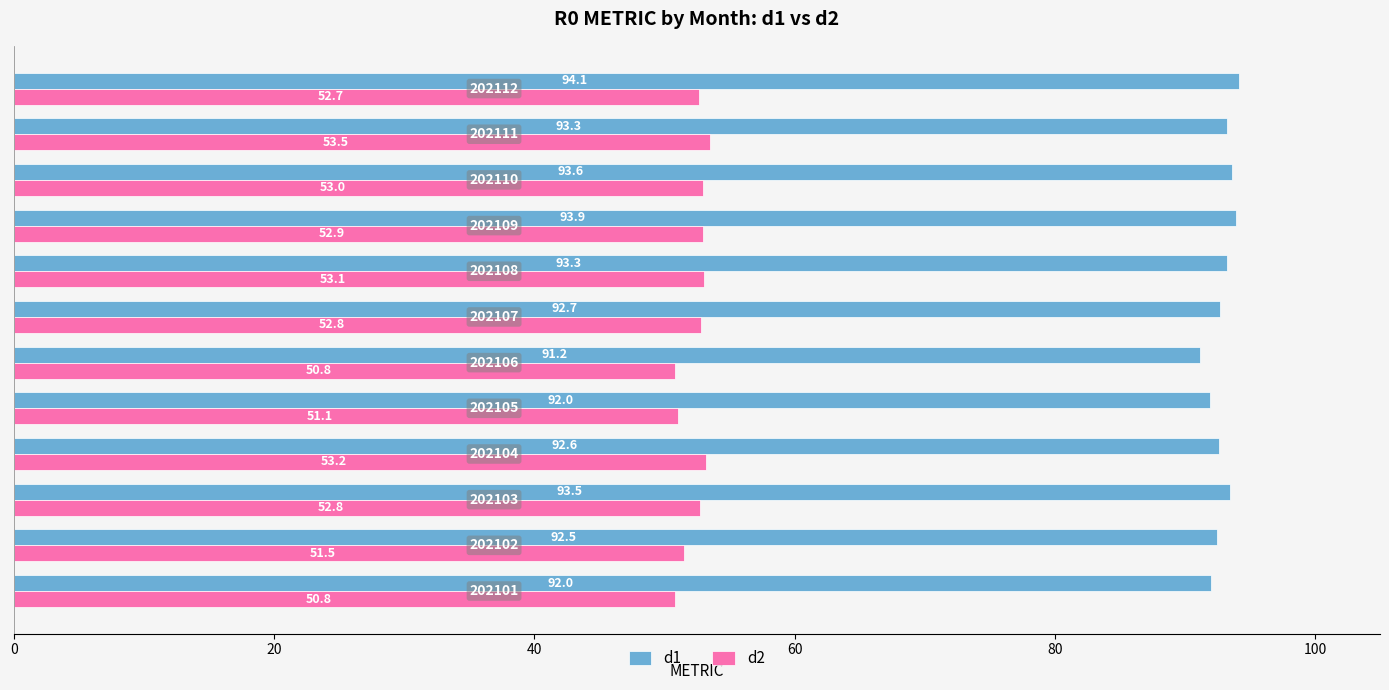

At which label does d1 reach its minimum?

202106